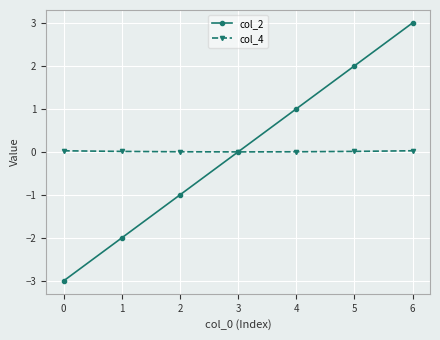

Which series ends up on top after the final intersection of col_4 and col_2?

col_2